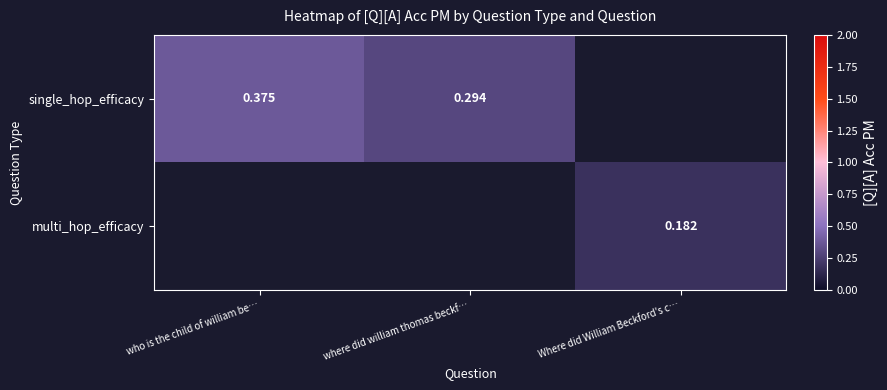

Which category has the lowest value across all series?

Where did William Beckford's c…